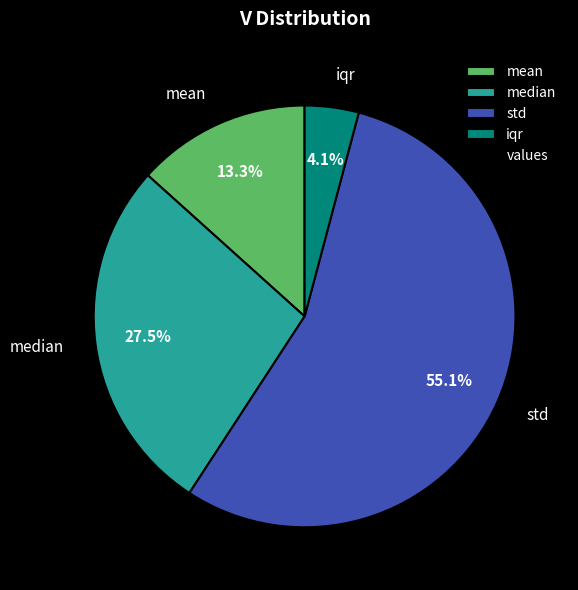

Which has a higher value, iqr or mean?

mean